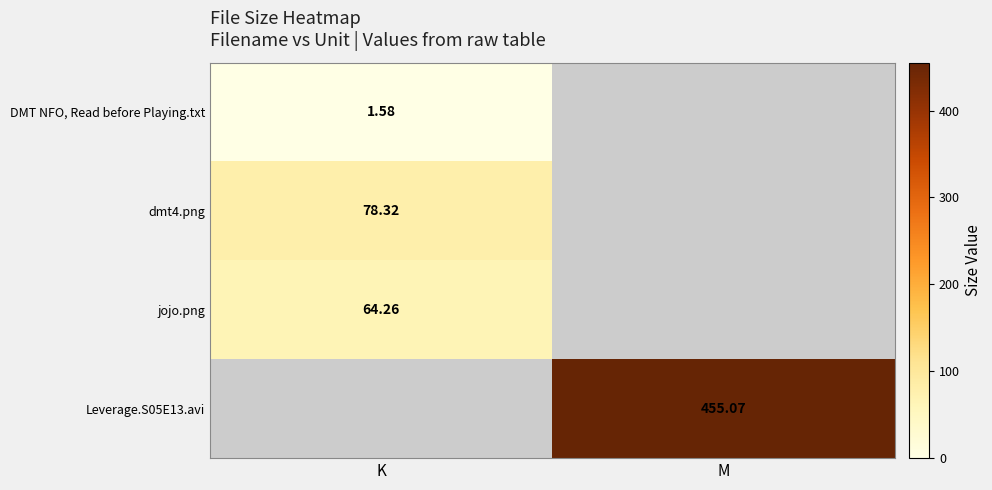

Is the value of DMT NFO, Read before Playing.txt at K greater than the value of Leverage.S05E13.avi at M?

No